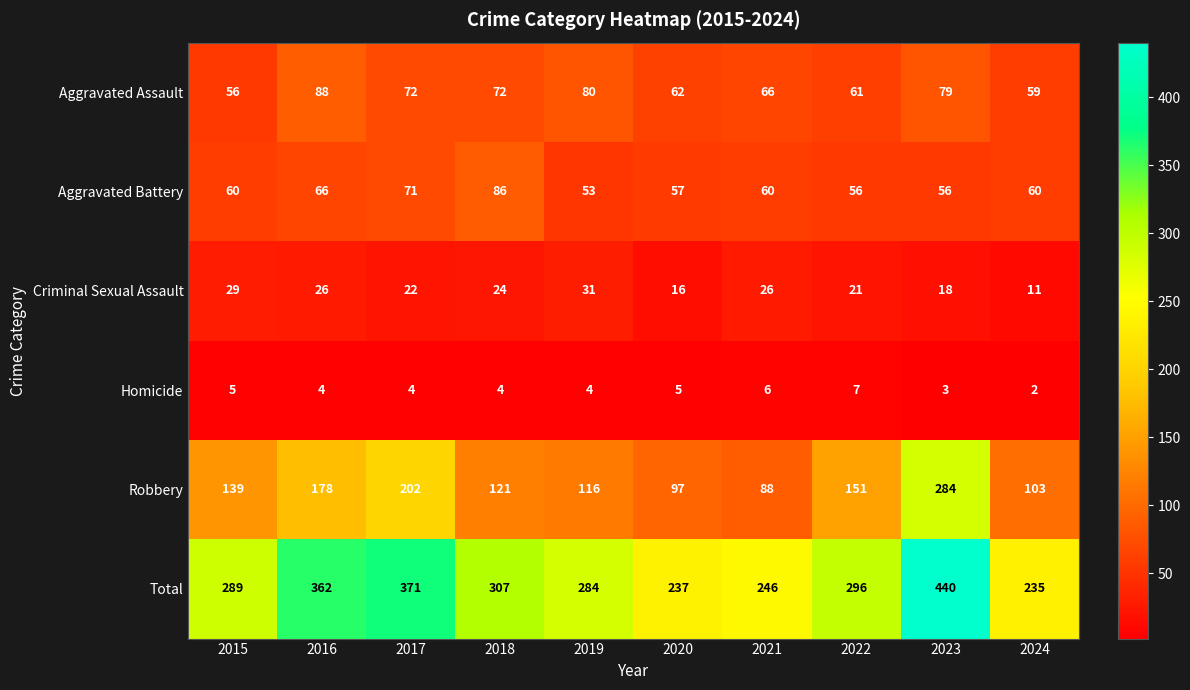

How many data points in Criminal Sexual Assault are less than 24?

5